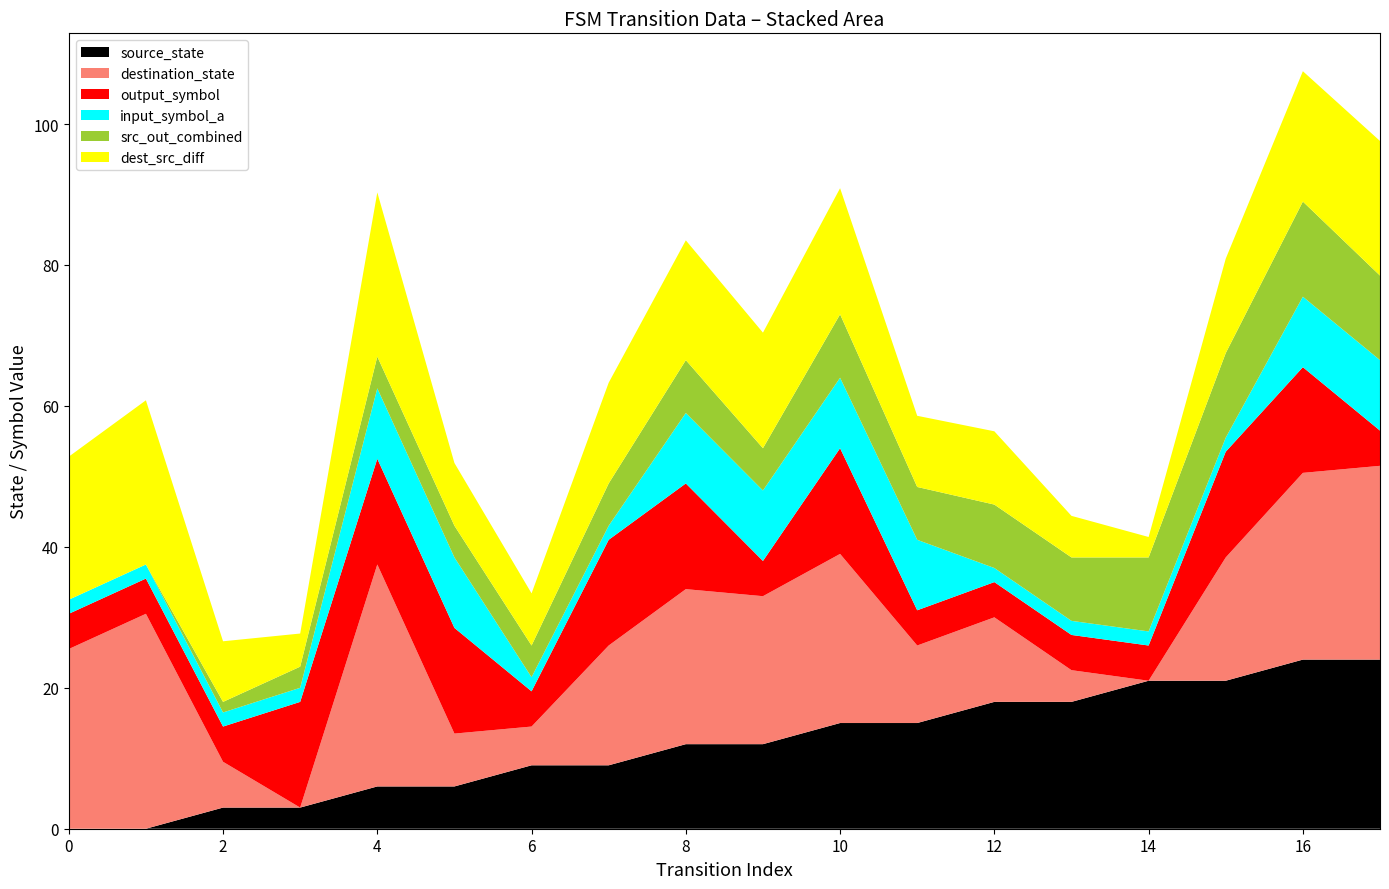

What is the total value across all series at 8?

83.5